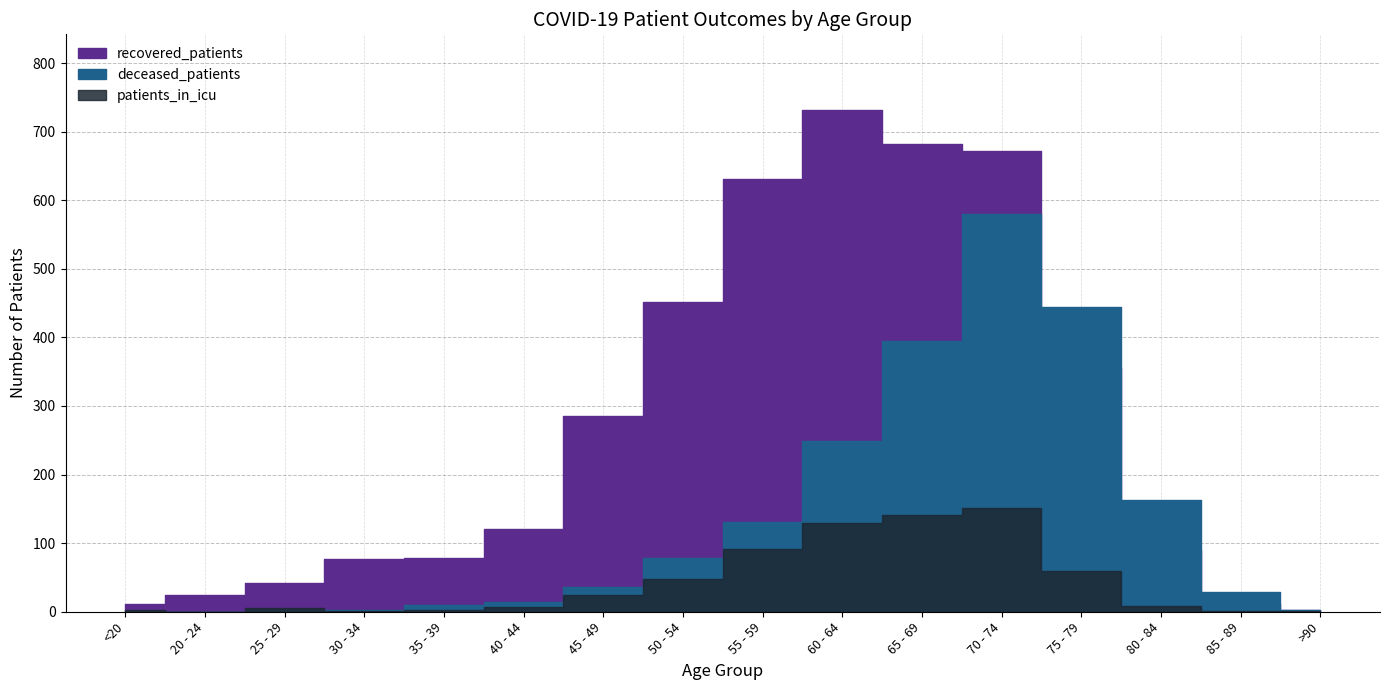

What is the difference between the maximum and minimum values in the recovered_patients series?

730